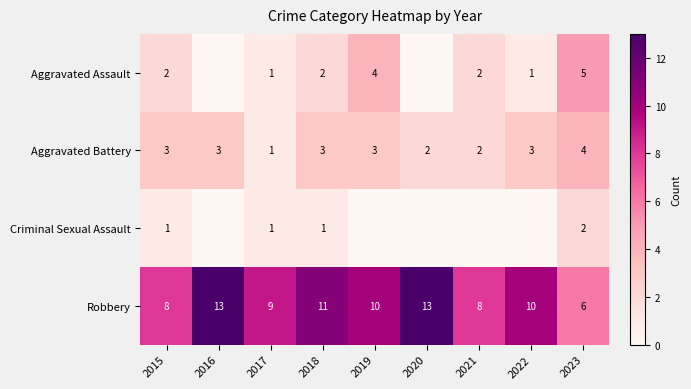

The Robbery series shows 2 at 2023. True or false?

False